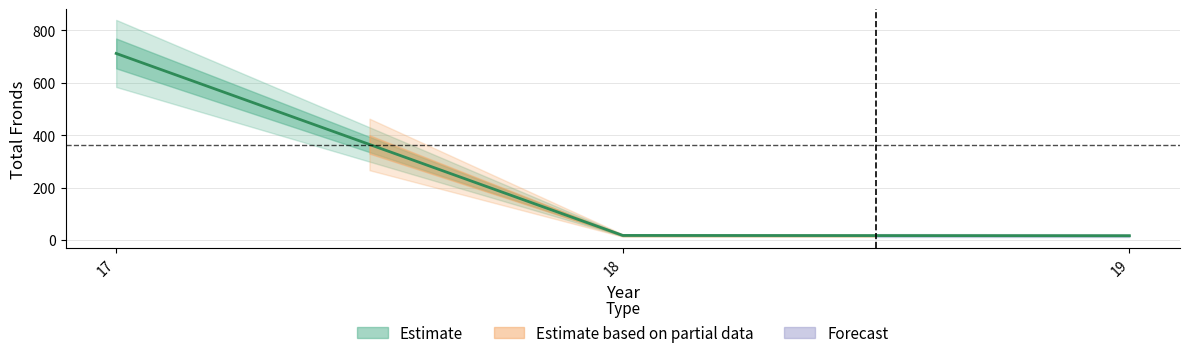

What is the sum of all values?

745